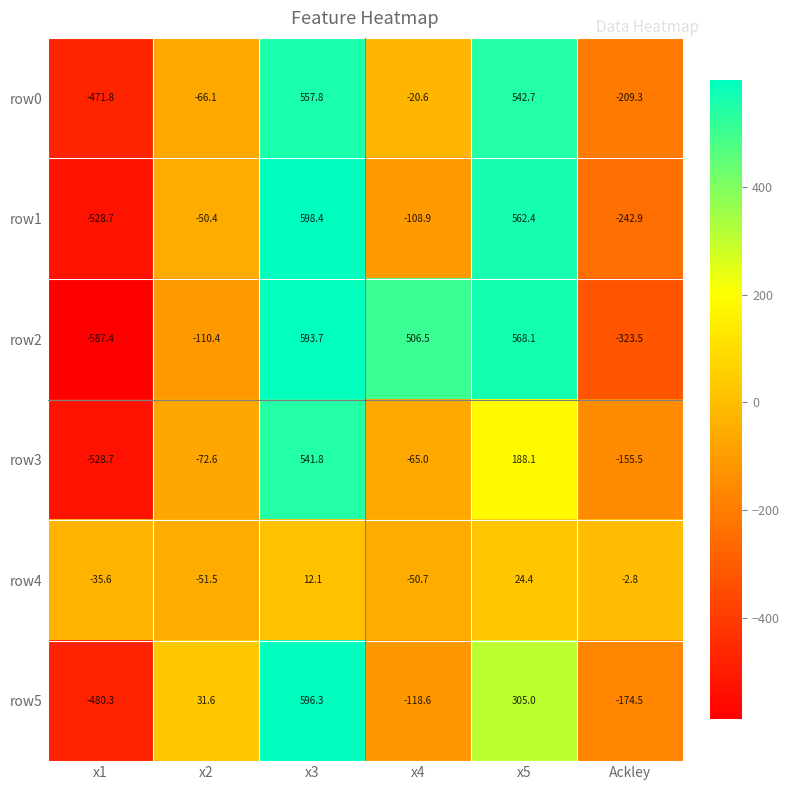

What value does the row1 series have at x4?

-108.9